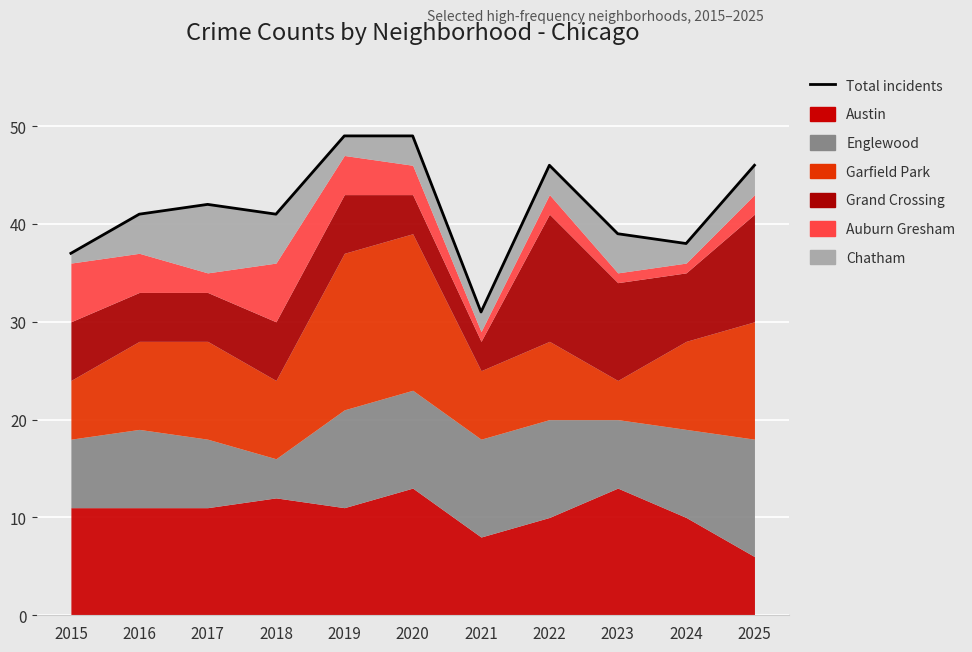

What is the change in value from 2022 to 2024?

-8